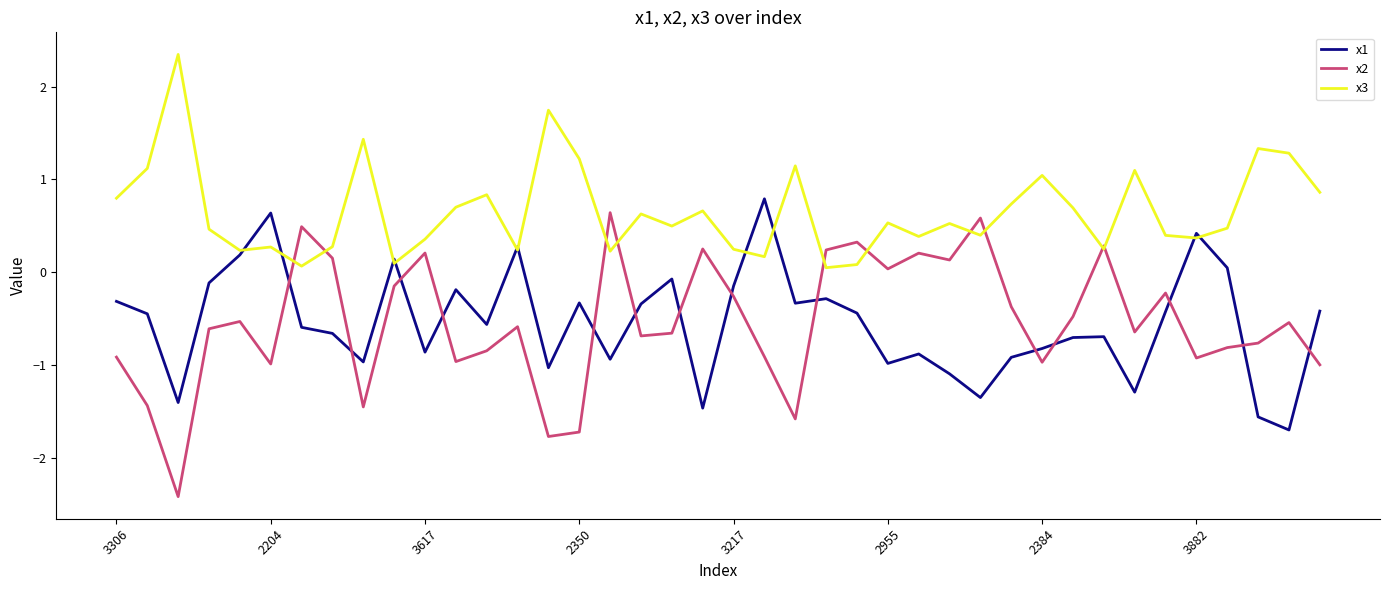

Which series has the largest total across all categories?

x3